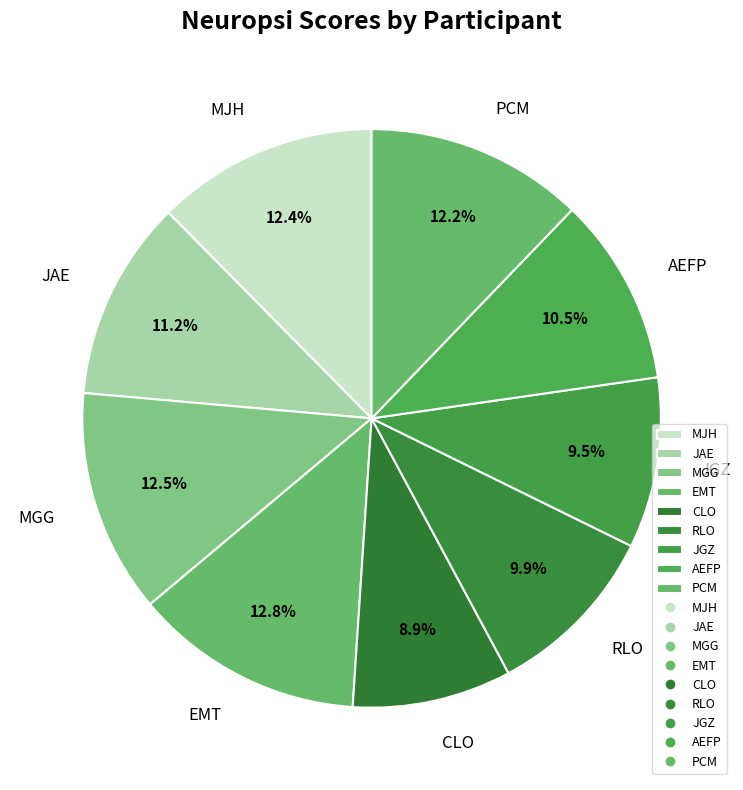

How many slices are in this pie chart?

9